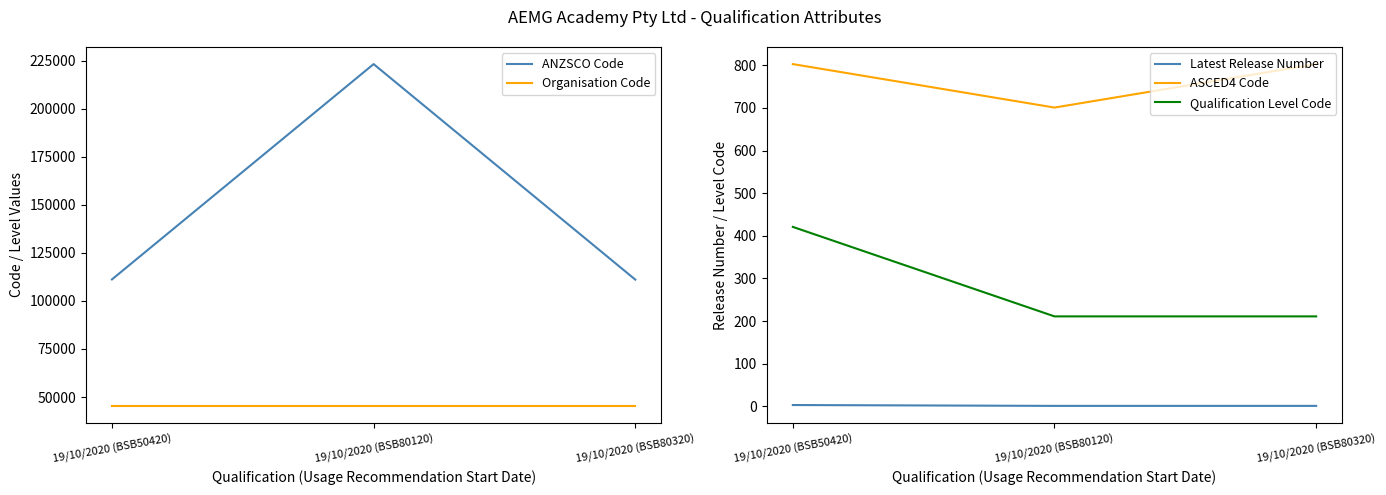

What is the label of the 1st point from the right?

19/10/2020 (BSB80320)